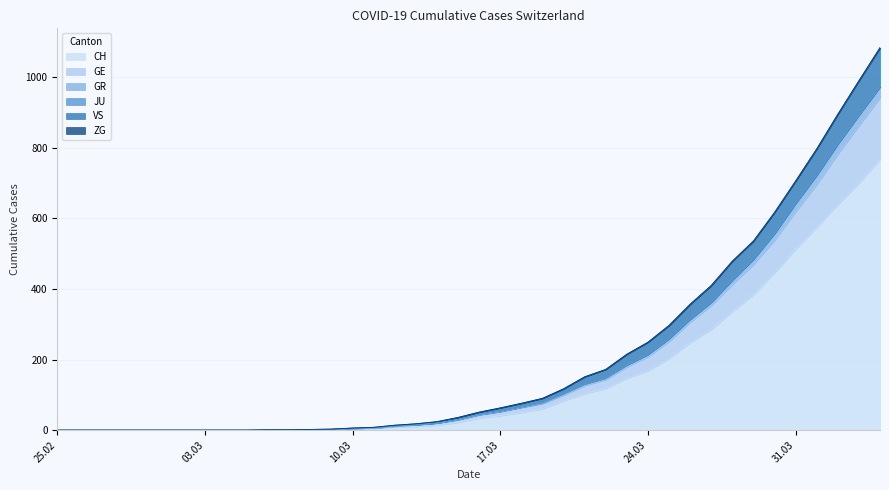

How many data points in VS are above 51?

19